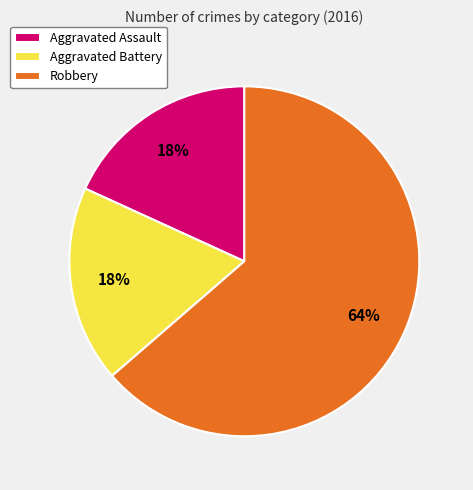

How many segments does this pie chart have?

3